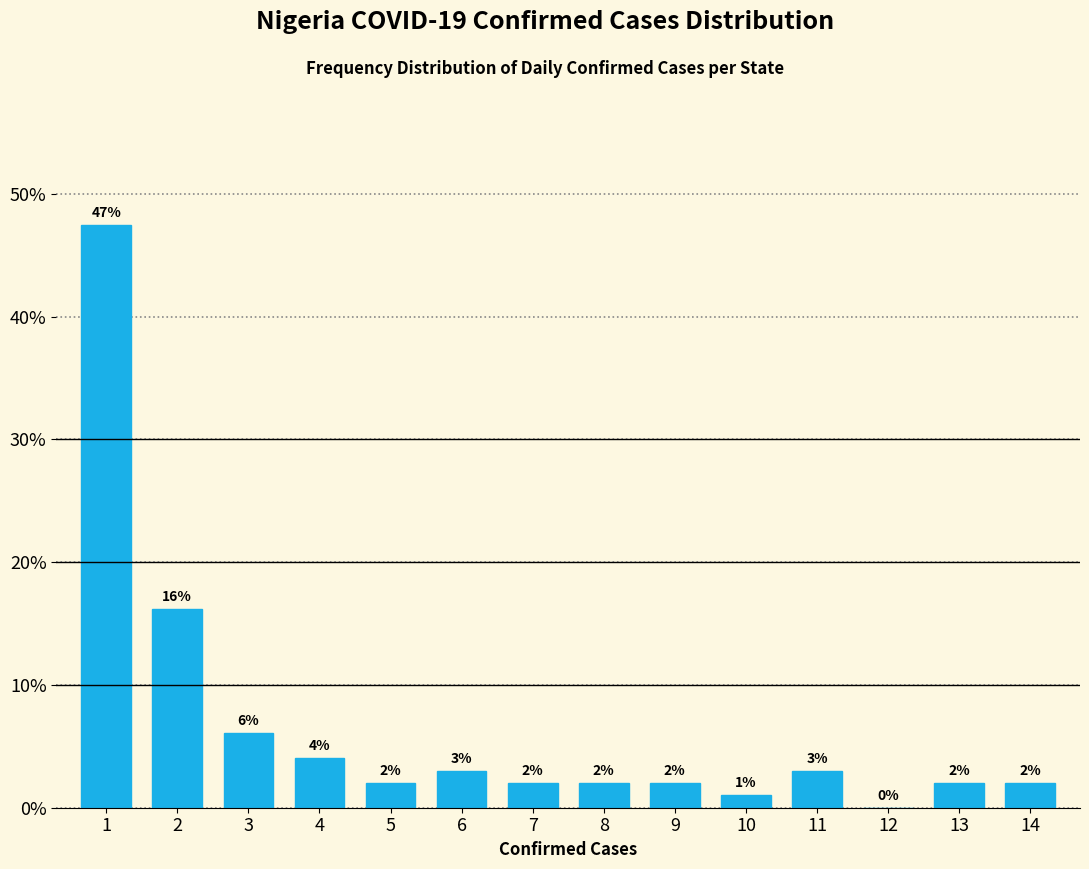

What is the ratio of the value at 2 to the value at 5?

8.0